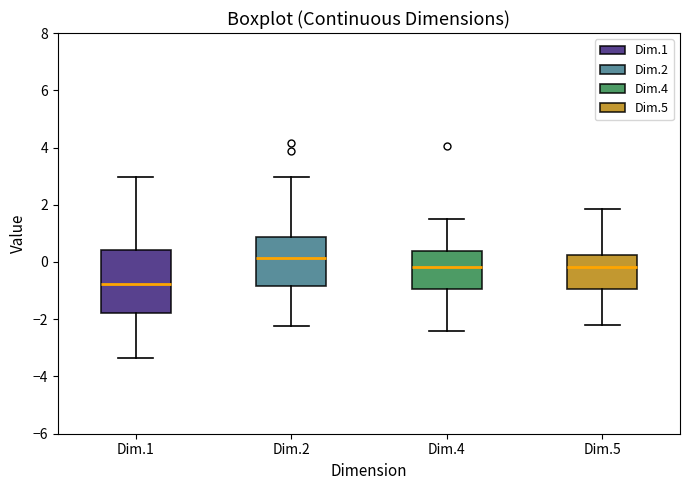

Comparing the boxes themselves (not the whiskers), which one is the tallest?

Dim.1